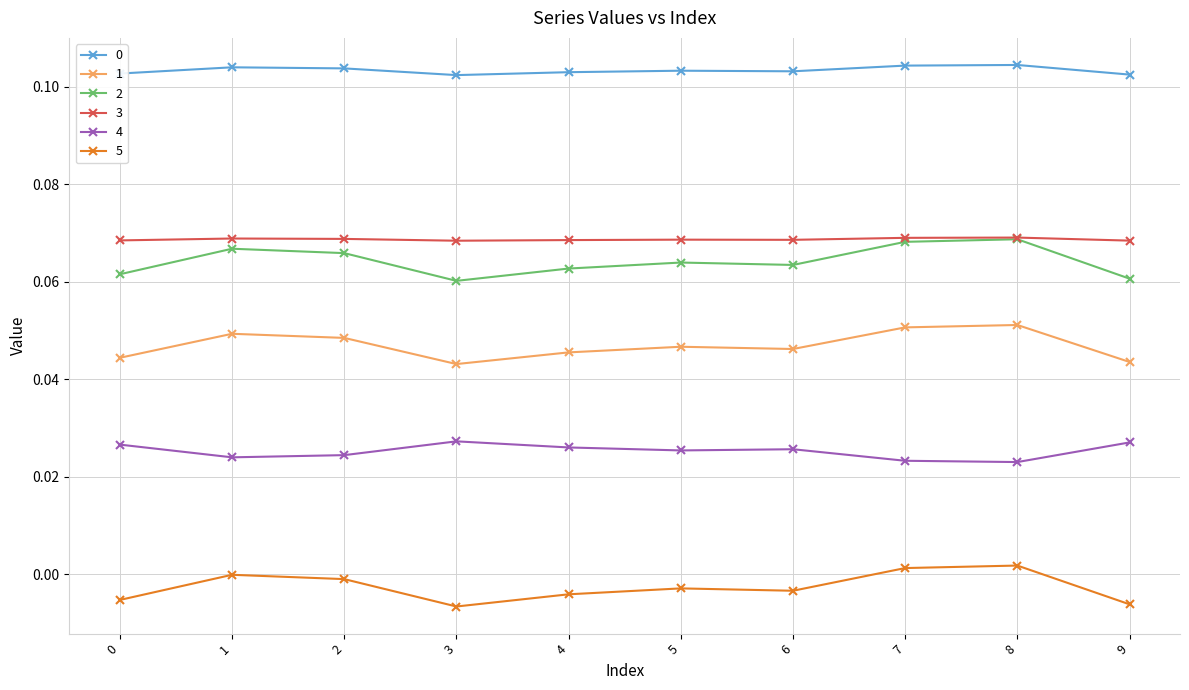

What is the total value across all series at 0?

0.3